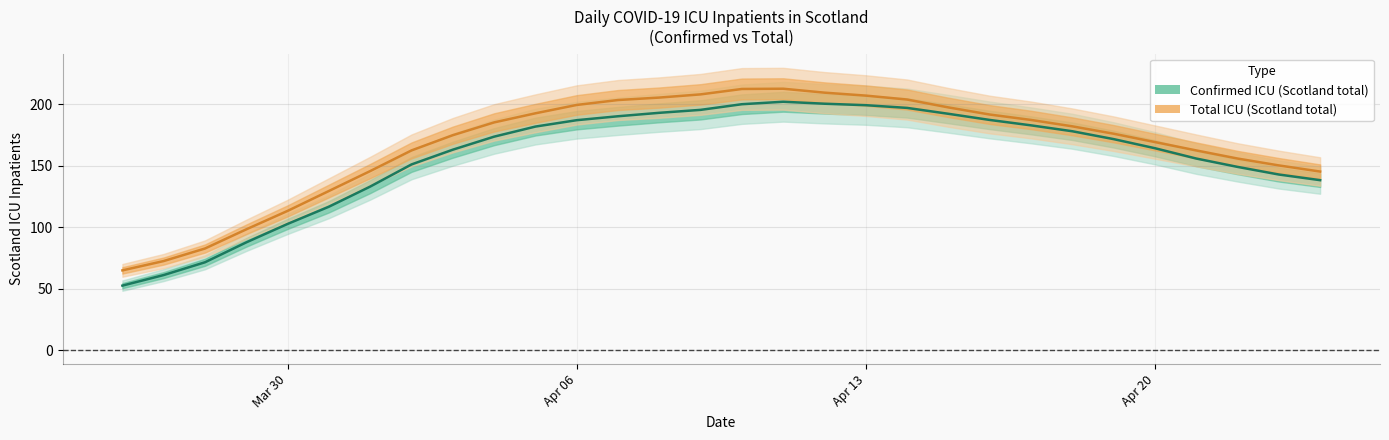

Reading right to left, extract all data points from this chart.

scotland_confirmed: 138.2	142.8	149.0	155.8	164.2	171.6	178.0	182.8	187.2	192.2	197.0	199.2	200.4	202.0	200.0	195.4	193.0	190.2	187.0	181.8	173.6	163.0	151.0	133.0	116.6	102.6	87.6	71.4	61.0	52.4
scotland_total: 145.2	150.2	155.8	162.4	169.2	176.0	182.0	187.2	191.6	197.4	203.8	207.0	209.4	212.6	212.4	208.0	205.4	203.4	199.4	192.6	185.2	174.8	162.4	145.6	129.4	113.2	98.2	82.6	72.4	64.8